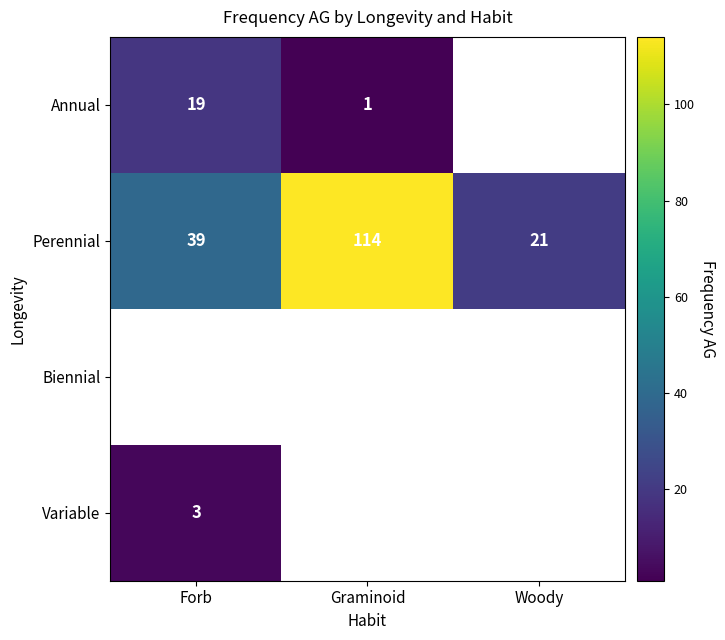

Where is Perennial nearest to the value 67?

Forb